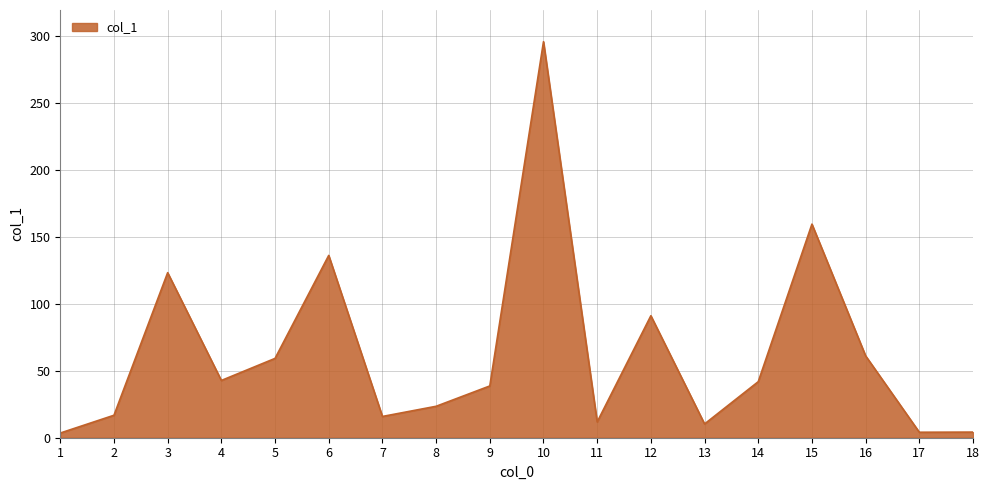

At which category does the chart reach its peak across all series?

10